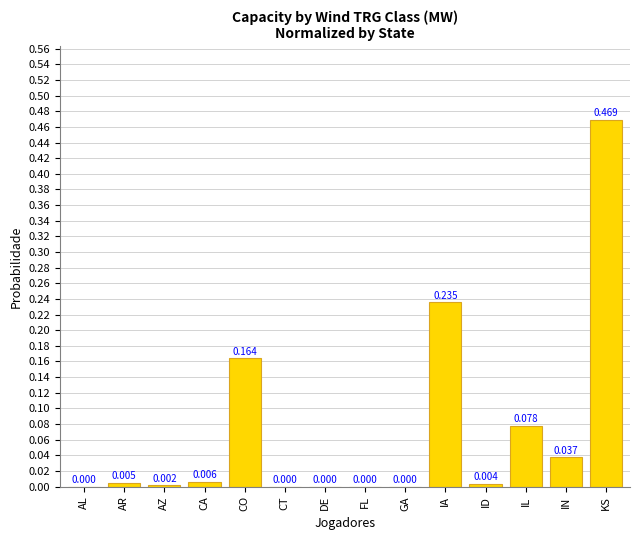

At which category does the chart reach its peak across all series?

KS